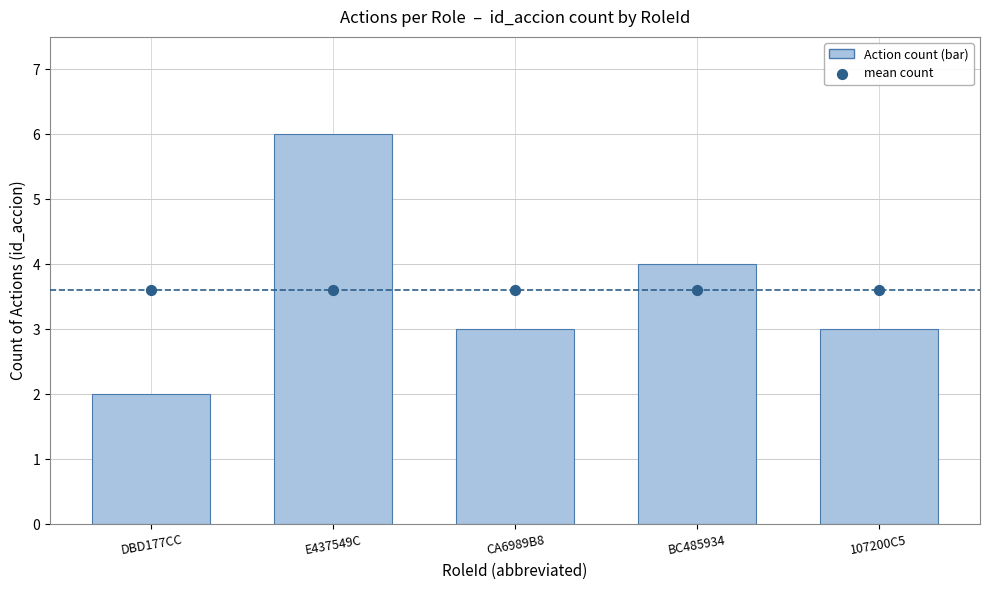

Which series has the largest total across all categories?

Action count per role